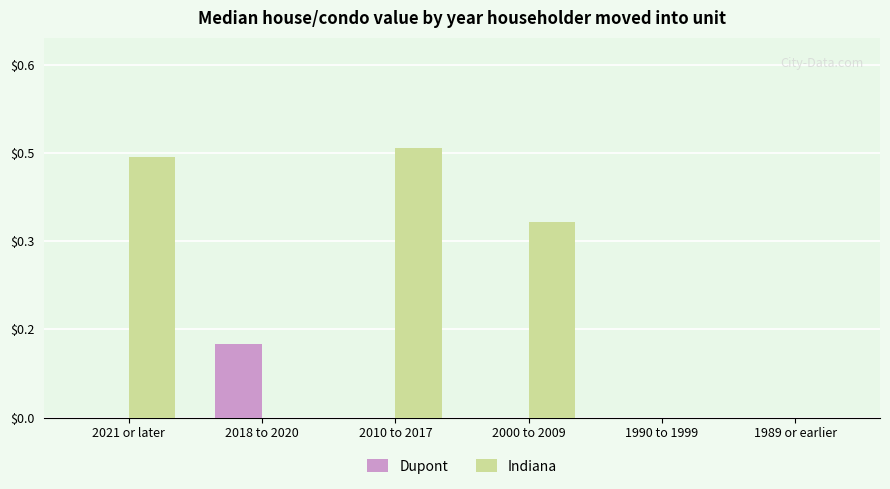

What is the greatest value displayed?

0.5